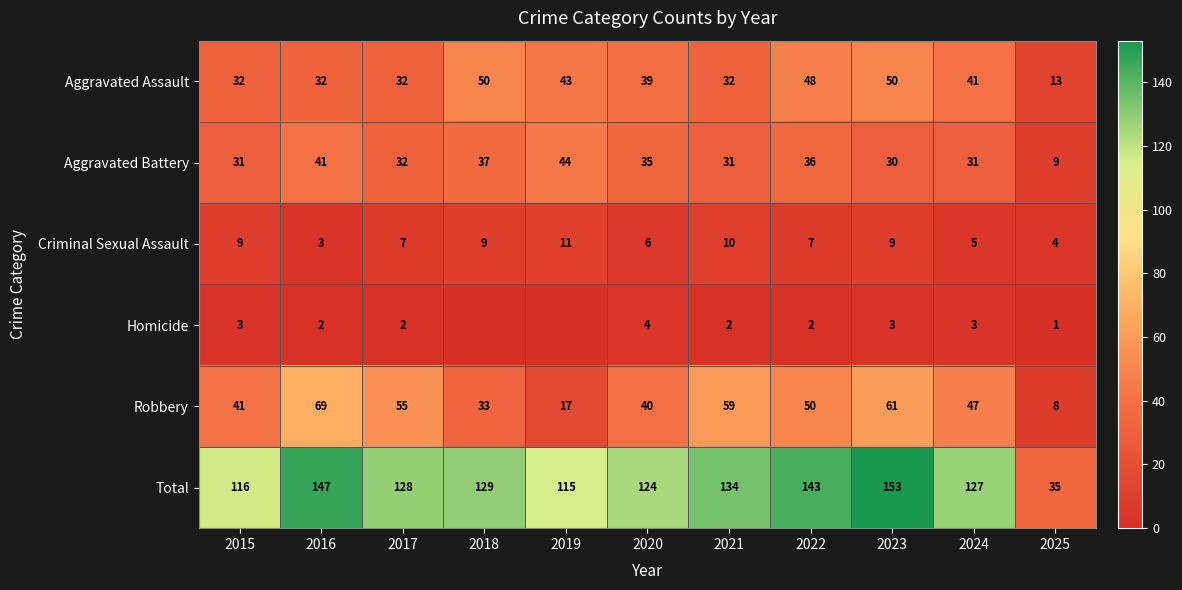

What is the greatest value displayed?

153